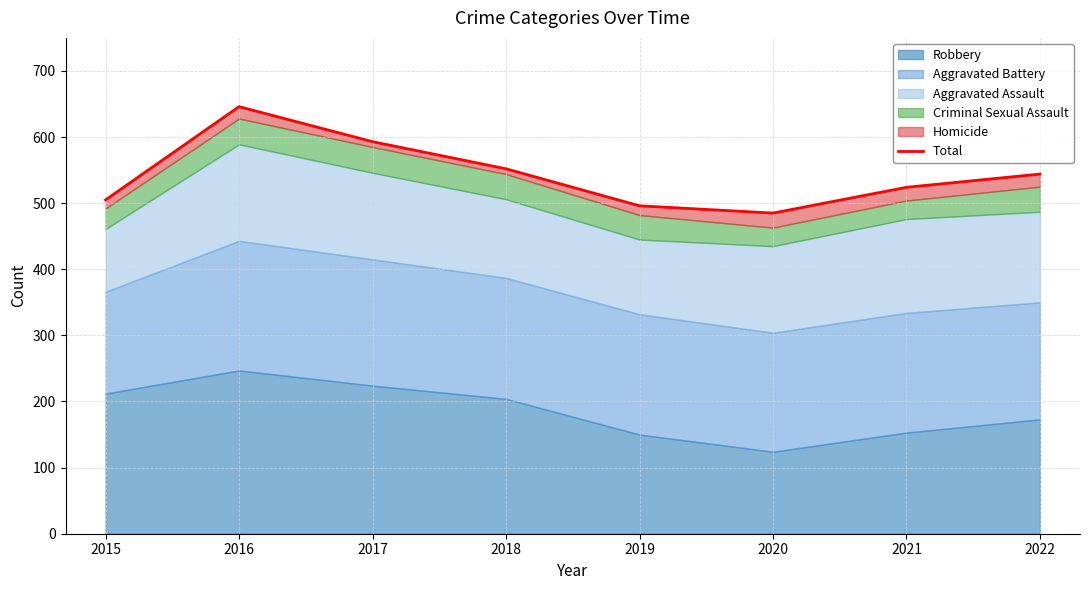

Rank the categories by value from highest to lowest.

2016, 2017, 2018, 2022, 2021, 2015, 2019, 2020